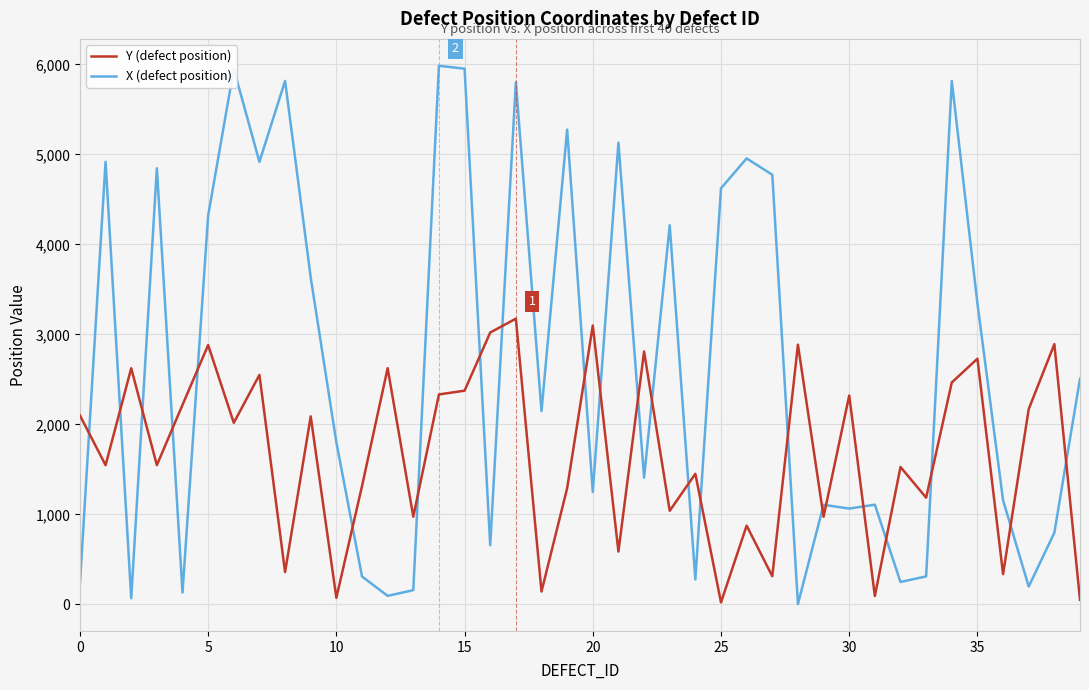

How many lines are shown in the chart?

2